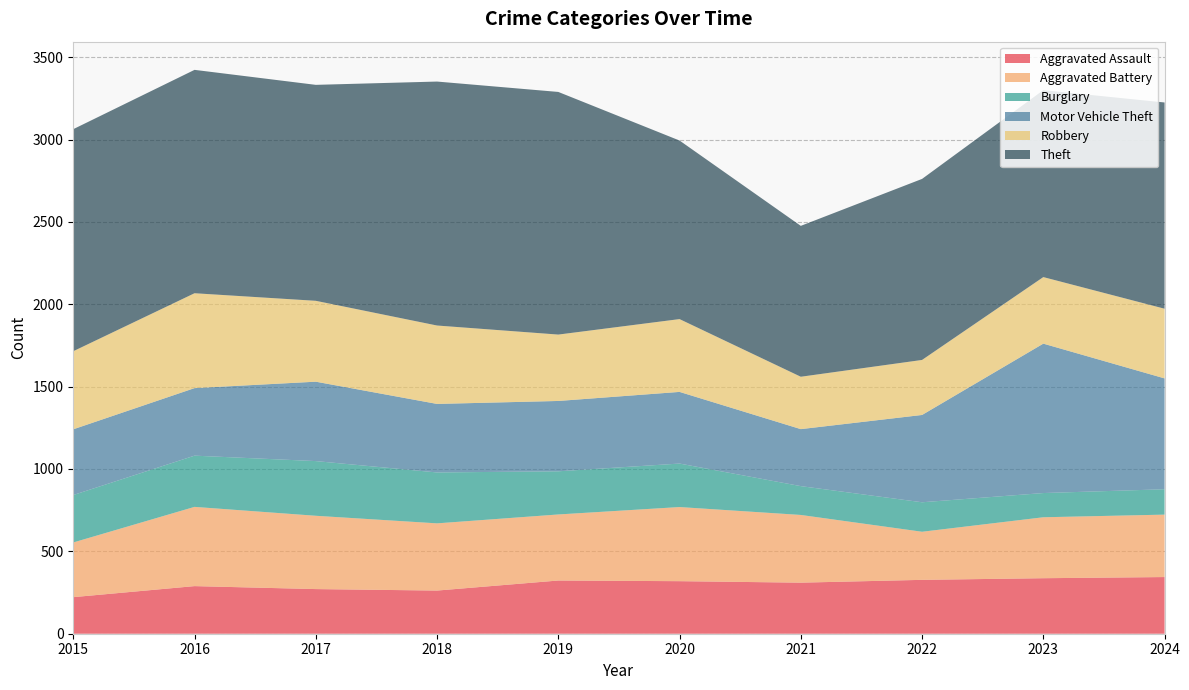

Reading right to left, list all the values displayed in this chart.

Aggravated Assault: 344	337	327	310	319	323	262	271	289	222
Aggravated Battery: 379	370	292	411	450	401	408	445	481	332
Burglary: 154	147	179	175	264	262	309	332	311	288
Motor Vehicle Theft: 673	907	530	346	435	427	416	482	410	399
Robbery: 423	404	334	318	442	403	476	491	576	474
Theft: 1252	1135	1099	916	1084	1473	1481	1311	1356	1348